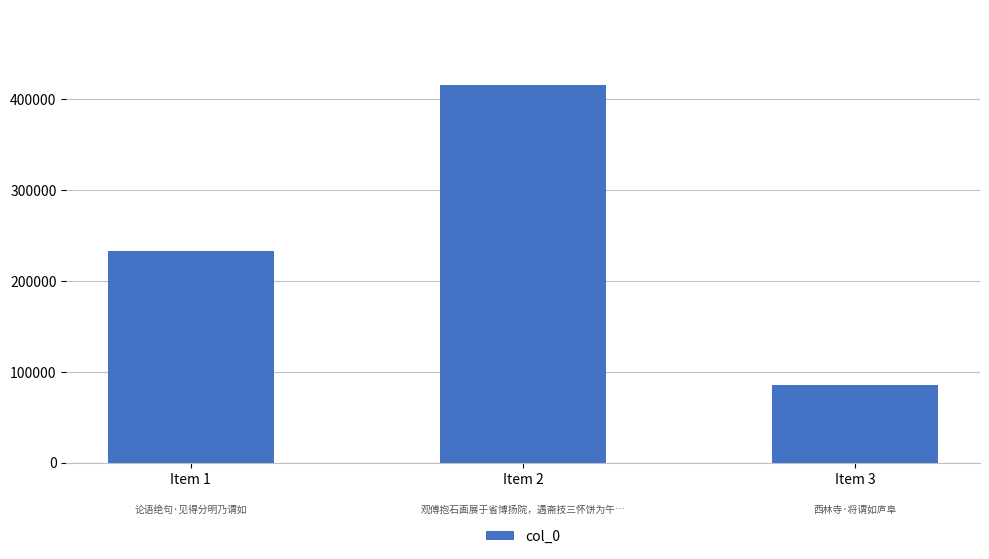

What is the difference between the maximum and minimum values?

329682